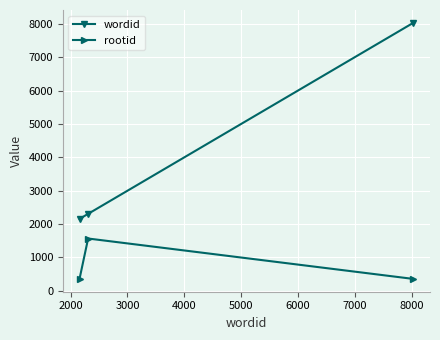

Which series has the largest range (max minus min)?

wordid